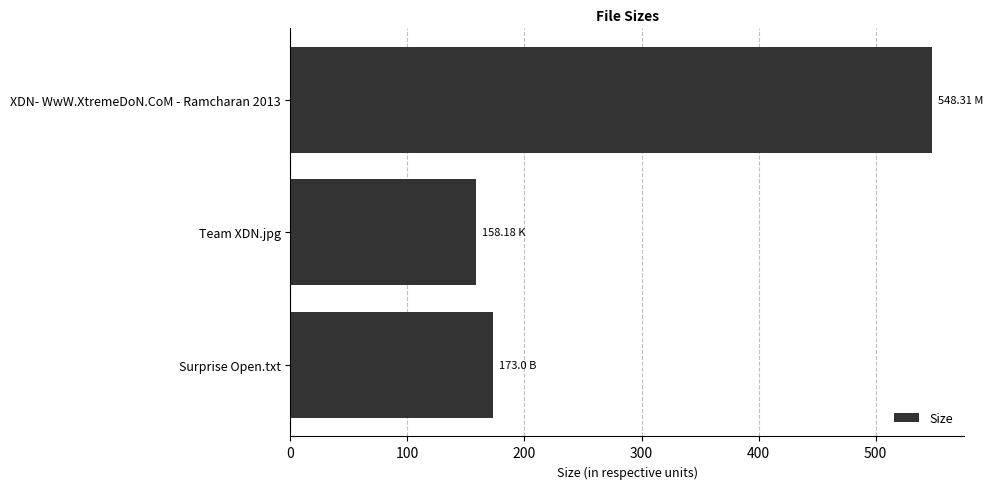

How many distinct data groups are displayed?

1